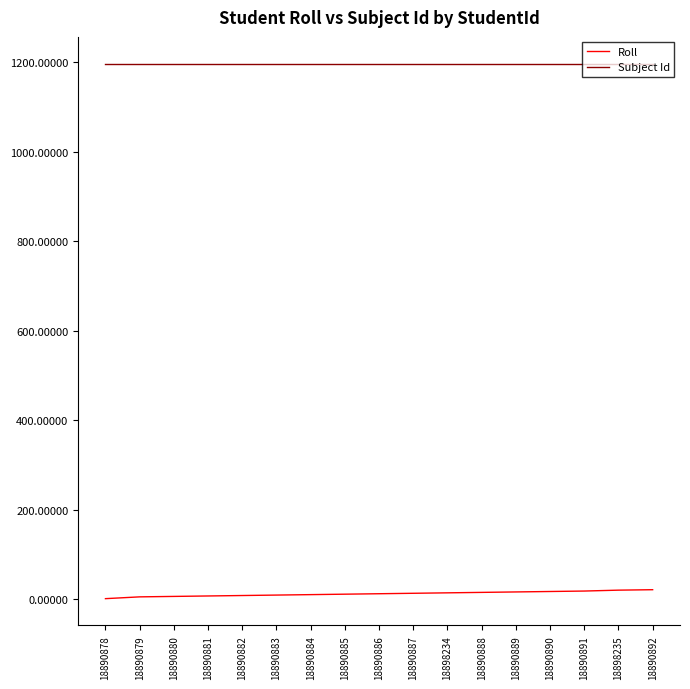

How many lines are shown in the chart?

2